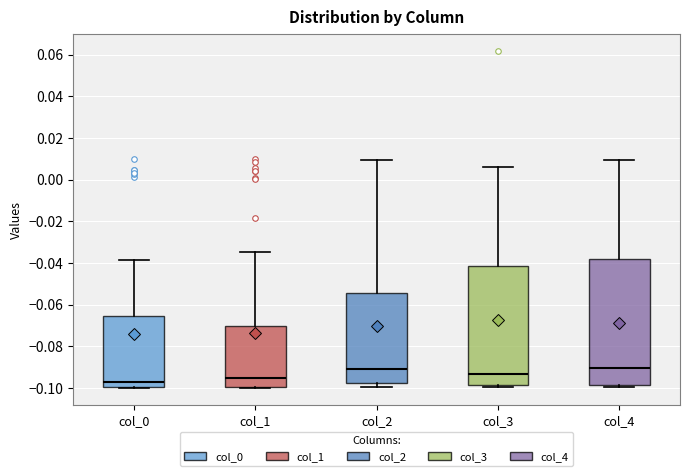

Reading left to right, transcribe this box plot: for each box, give where its median line is, the range the box spans, and where its two whiskers end, as read against the y-axis. The values are not printed on the chart, so give them approximately, as read against the axis.

col_0: median -0.098, box -0.100 to -0.066, whiskers -0.100 to -0.038
col_1: median -0.096, box -0.100 to -0.070, whiskers -0.100 to -0.034
col_2: median -0.092, box -0.098 to -0.054, whiskers -0.100 to 0.010
col_3: median -0.094, box -0.098 to -0.042, whiskers -0.100 to 0.006
col_4: median -0.090, box -0.098 to -0.038, whiskers -0.100 to 0.010